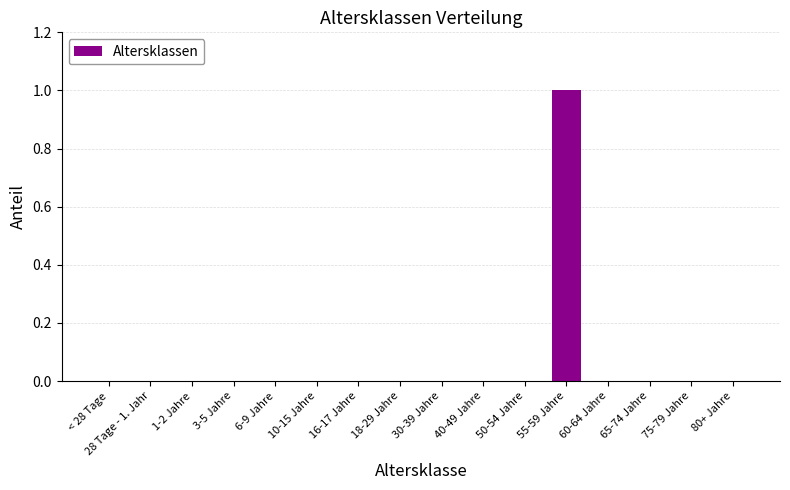

How many distinct data groups are displayed?

1